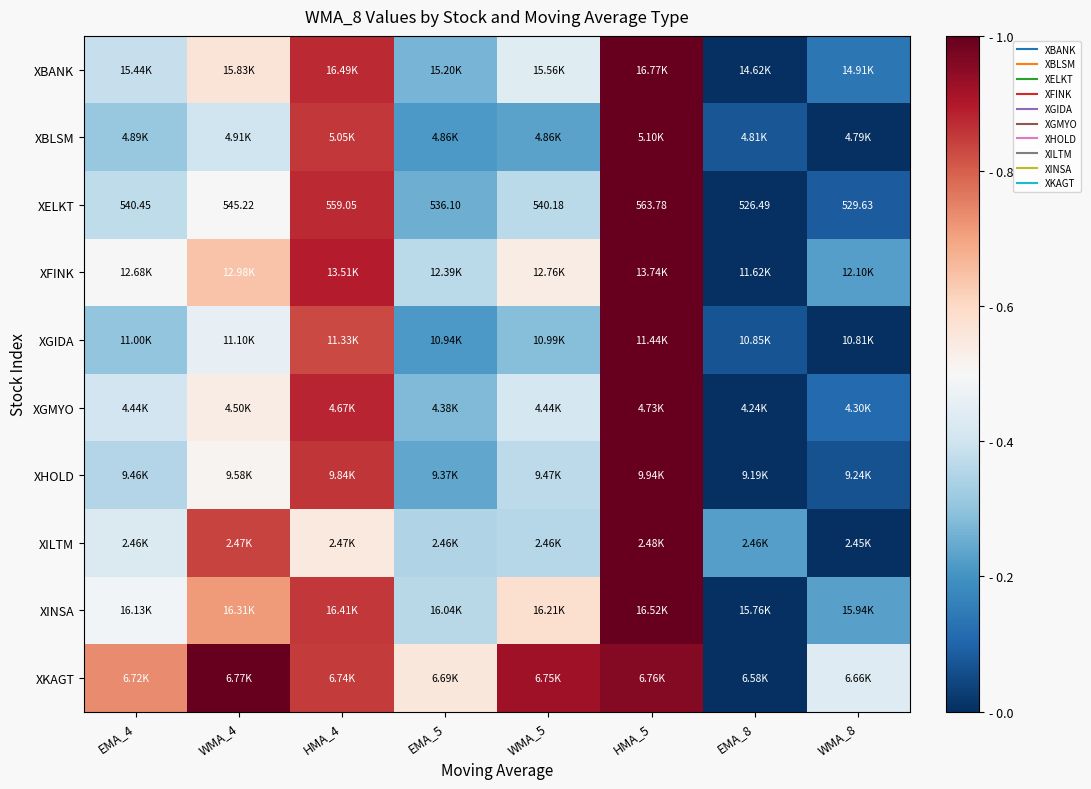

True or false: XBLSM has a value of 0.3 at HMA_5.

False